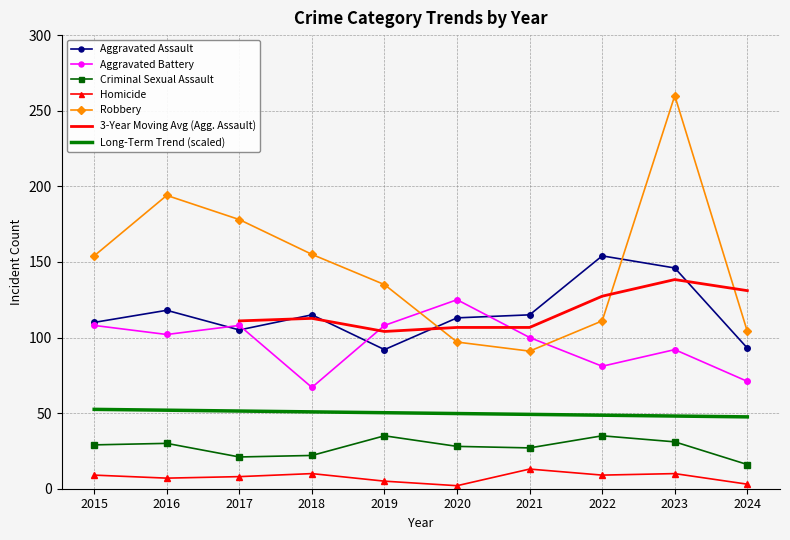

Which label corresponds to the smallest value in the chart?

2020